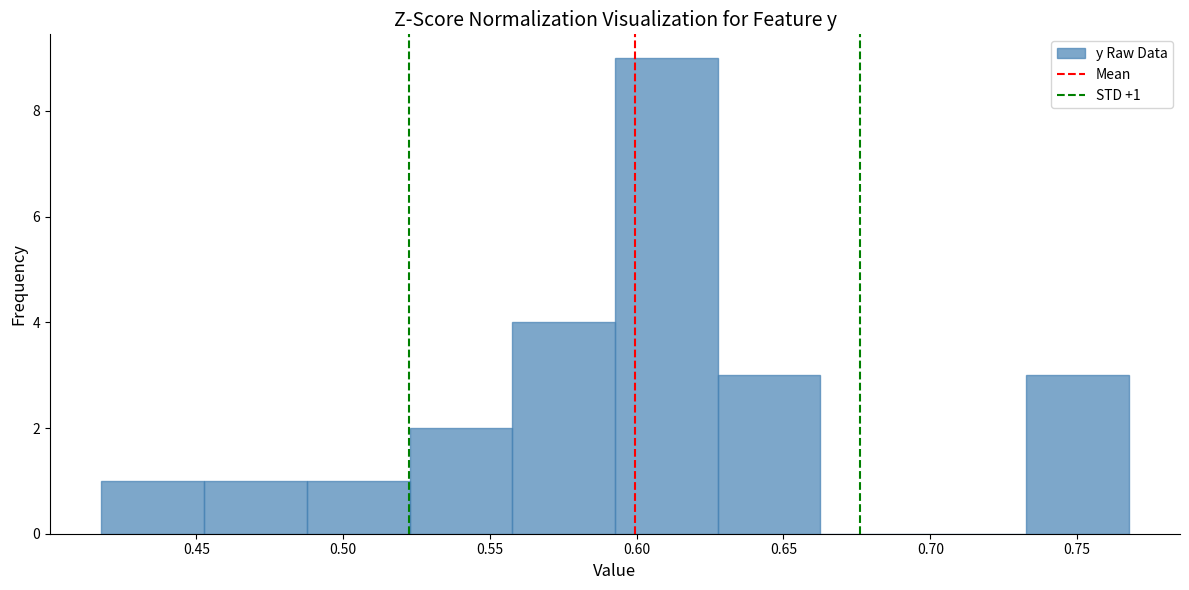

Over which range of the x-axis is the bar tallest?

0.595 to 0.630